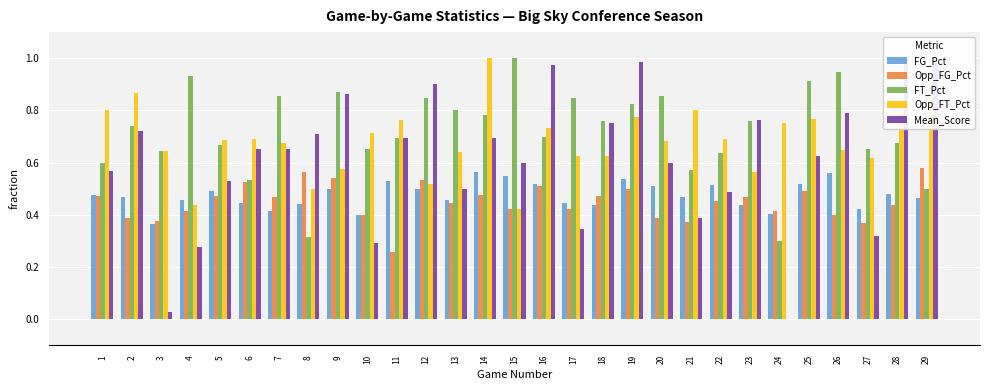

Count the number of data series in this chart.

5